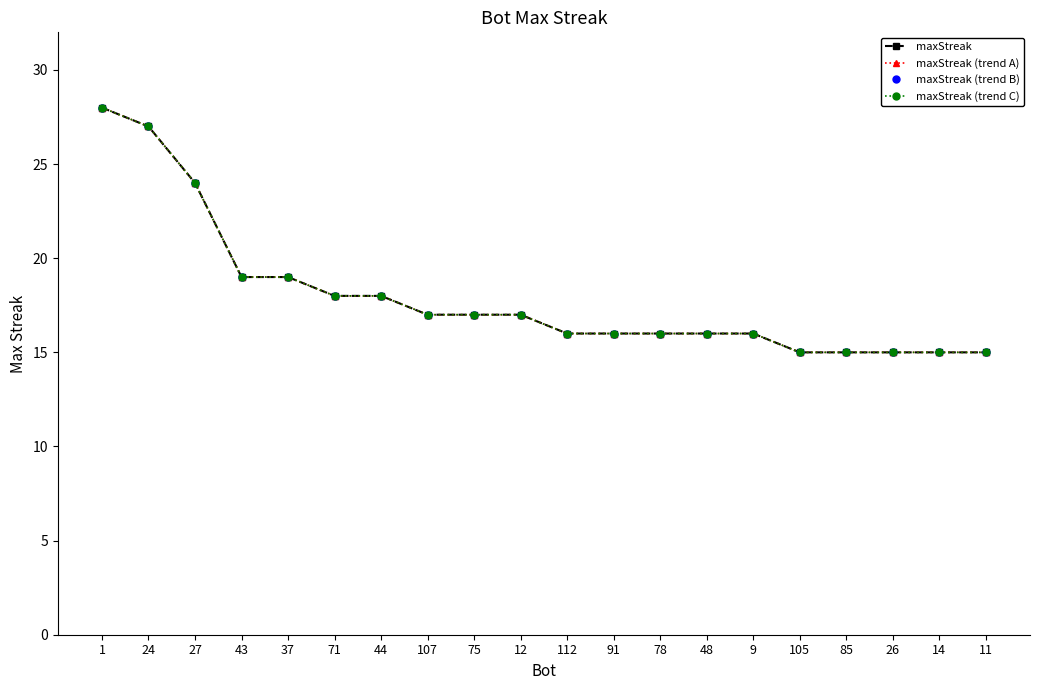

Reading right to left, extract all data points from this chart.

maxStreak: 15	15	15	15	15	16	16	16	16	16	17	17	17	18	18	19	19	24	27	28
maxStreak (trend A): 15	15	15	15	15	16	16	16	16	16	17	17	17	18	18	19	19	24	27	28
maxStreak (trend B): 15	15	15	15	15	16	16	16	16	16	17	17	17	18	18	19	19	24	27	28
maxStreak (trend C): 15	15	15	15	15	16	16	16	16	16	17	17	17	18	18	19	19	24	27	28